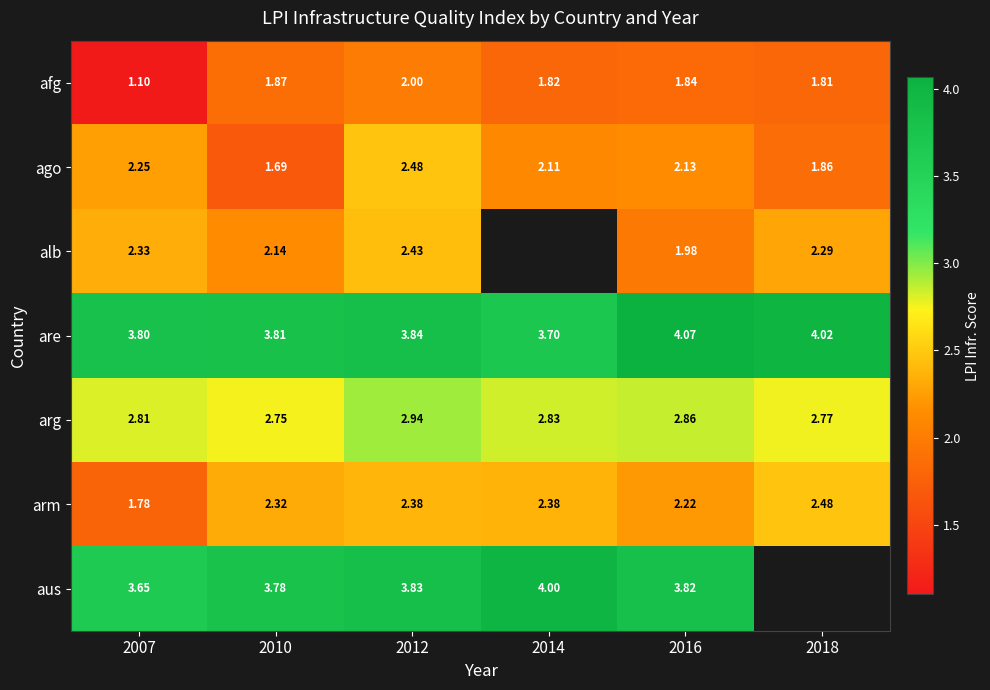

Is the value of ago at 2007 greater than the value of afg at 2016?

Yes